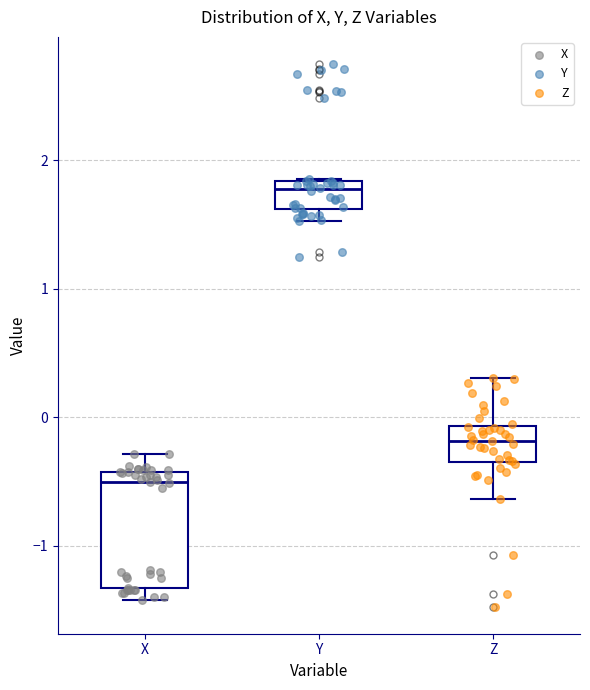

Reading left to right, transcribe this box plot: for each box, give where its median line is, the range the box spans, and where its two whiskers end, as read against the y-axis. The values are not printed on the chart, so give them approximately, as read against the axis.

X: median -0.5, box -1.3 to -0.4, whiskers -1.4 to -0.3
Y: median 1.8 (just below the box's upper edge), box 1.6 to 1.8, whiskers 1.5 to 1.9
Z: median -0.2, box -0.3 to -0.1, whiskers -0.6 to 0.3